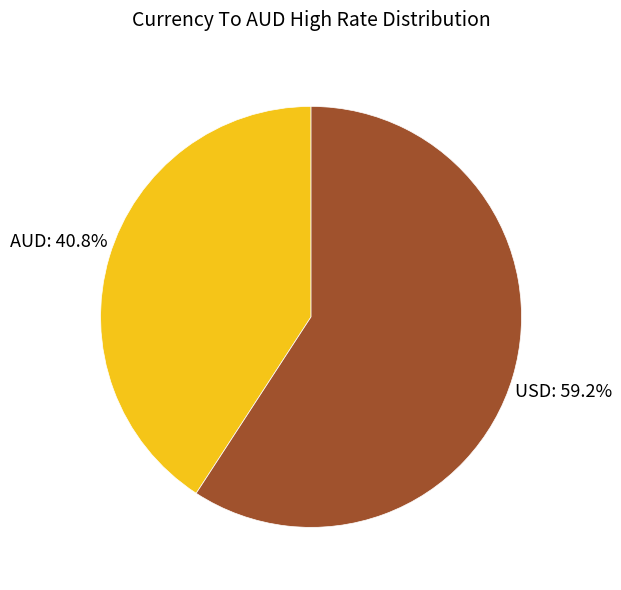

To the nearest percent, what is the average slice percentage?

50%